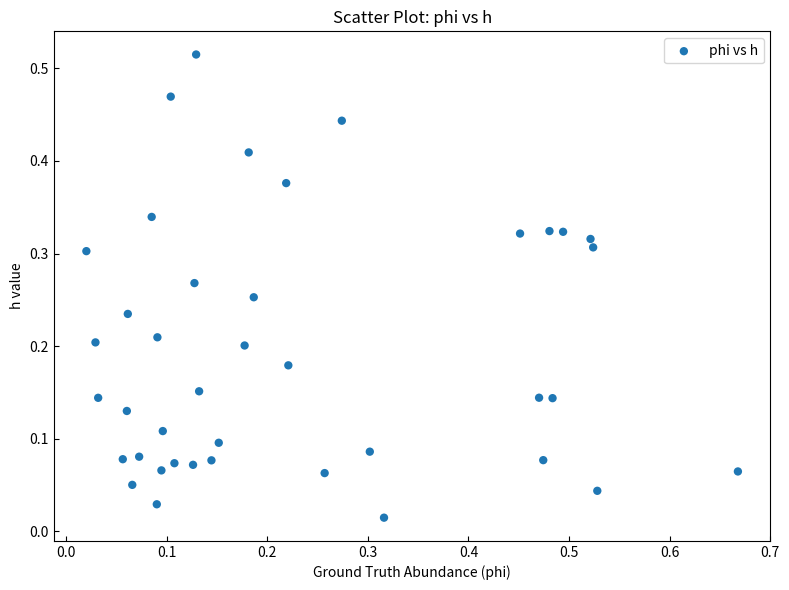

What is the range of X values (max minus min)?

0.6